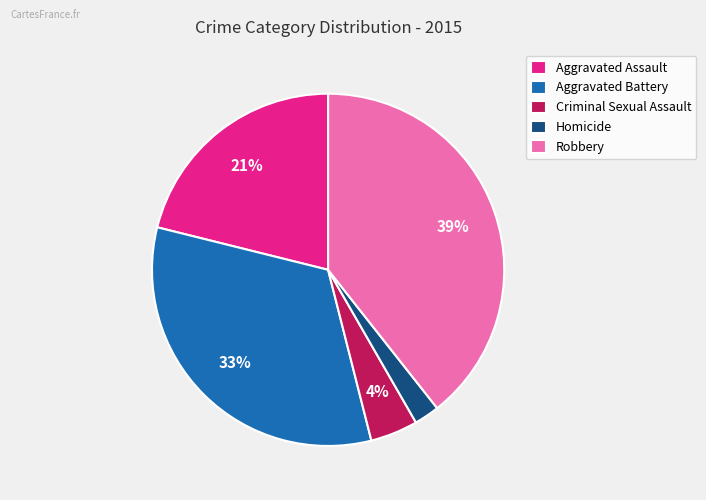

Count the number of slices in the pie.

5